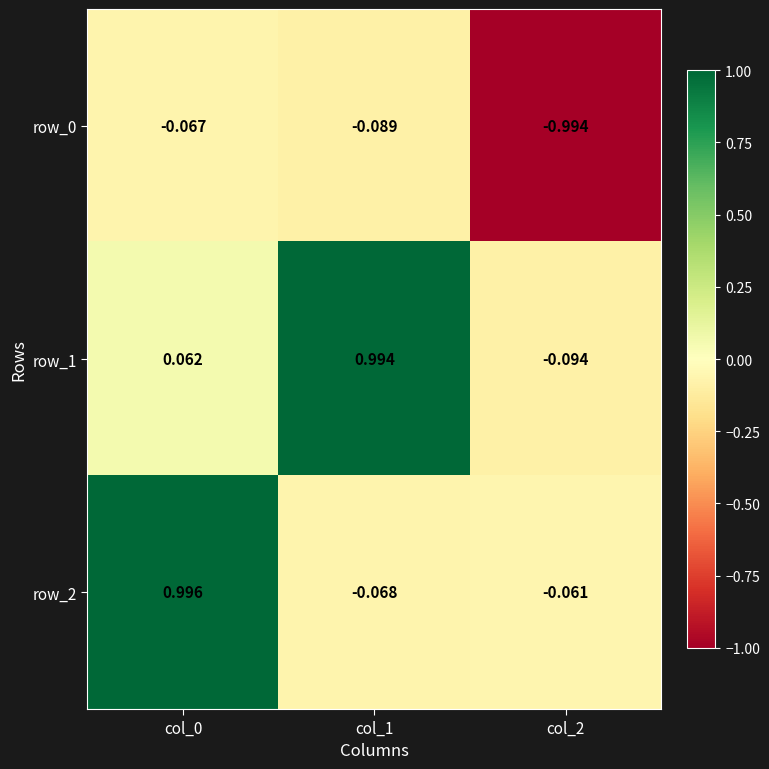

What is the approximate value of row_0 at col_0?

-0.1